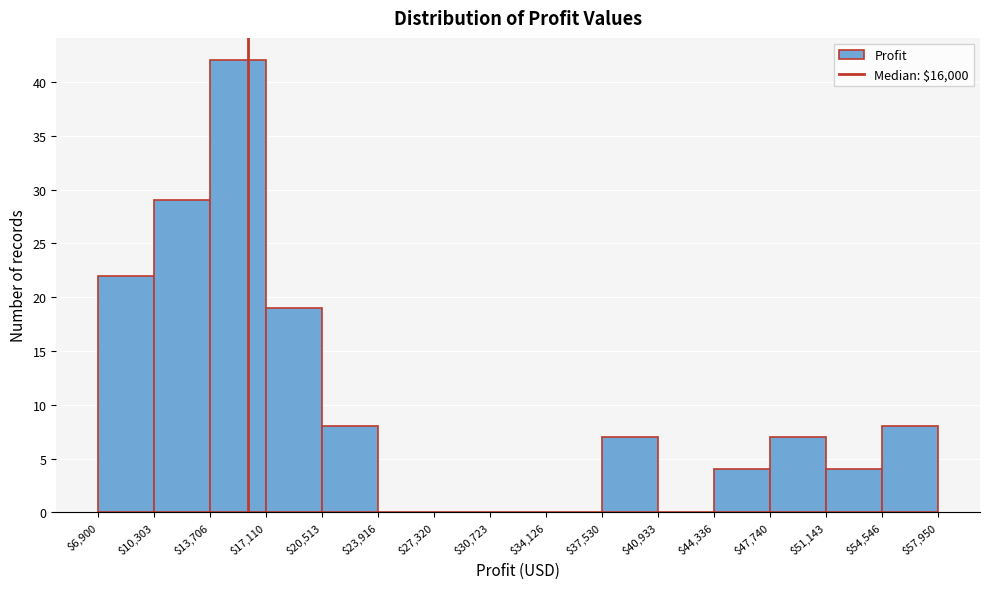

Reading left to right, transcribe this chart: for each bar, give the range it covers on the x-axis and its height. The values are not printed on the chart, so give them approximately, as read against the axis.

$6,900 to $10,303: 22
$10,303 to $13,706: 29
$13,706 to $17,110: 42
$17,110 to $20,513: 19
$20,513 to $23,916: 8
$23,916 to $27,320: 0
$27,320 to $30,723: 0
$30,723 to $34,126: 0
$34,126 to $37,530: 0
$37,530 to $40,933: 7
$40,933 to $44,336: 0
$44,336 to $47,740: 4
$47,740 to $51,143: 7
$51,143 to $54,546: 4
$54,546 to $57,950: 8